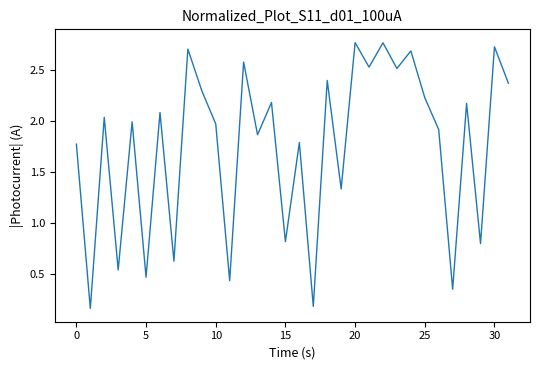

What is the maximum value shown in the chart?

2.8